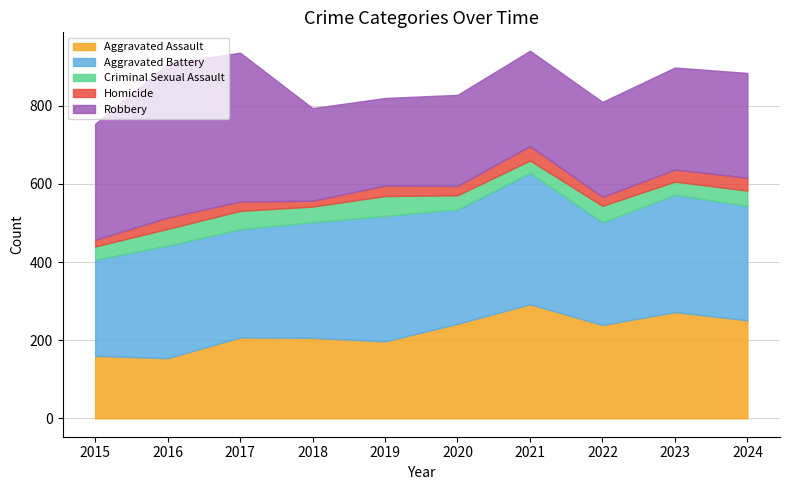

At which label does Homicide first exceed 27?

2016